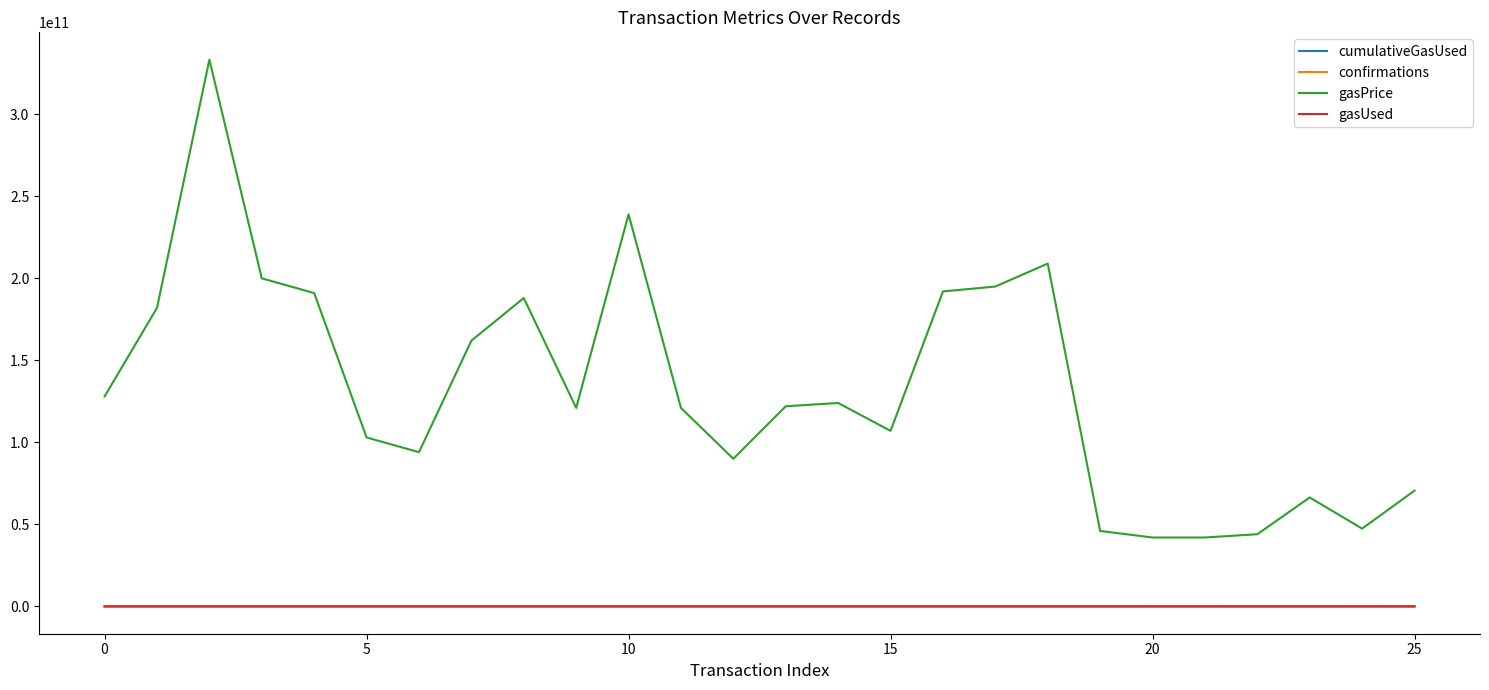

True or false: confirmations and gasPrice intersect in this chart.

False